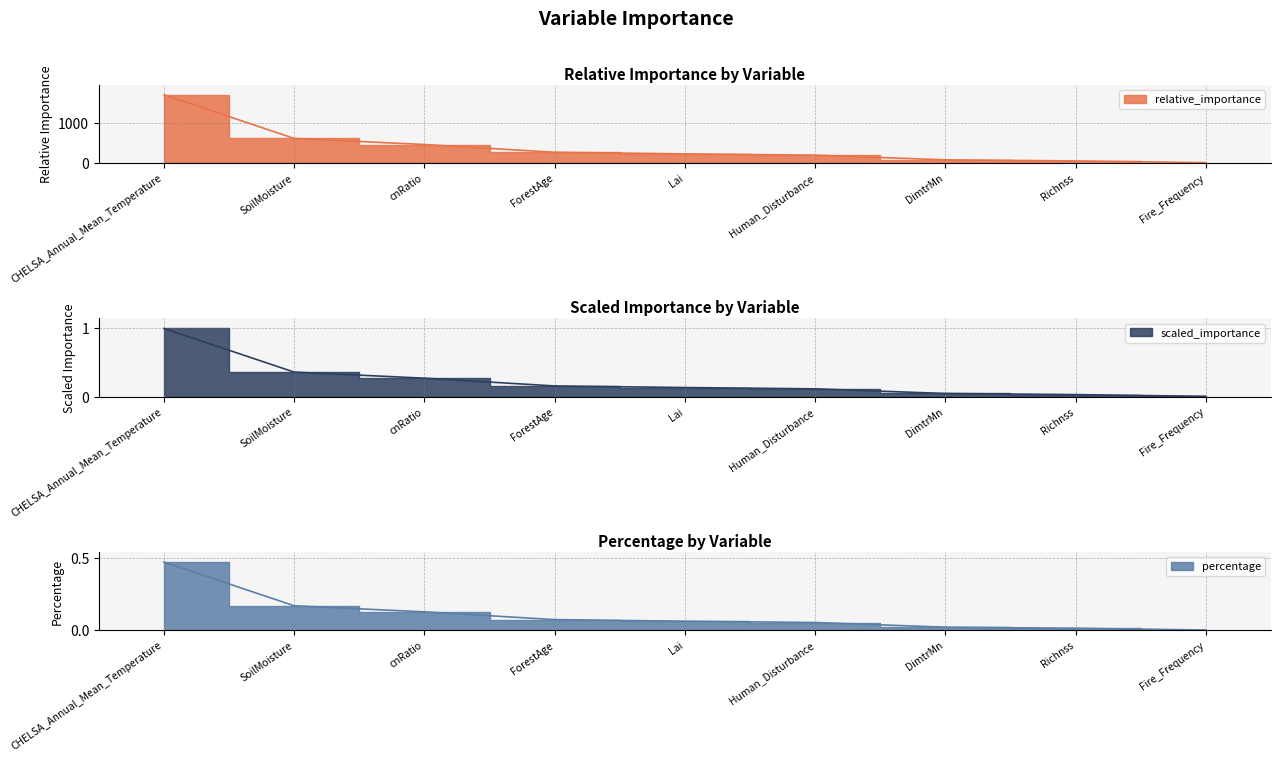

The scaled_importance series shows 9.4 at Fire_Frequency. True or false?

False